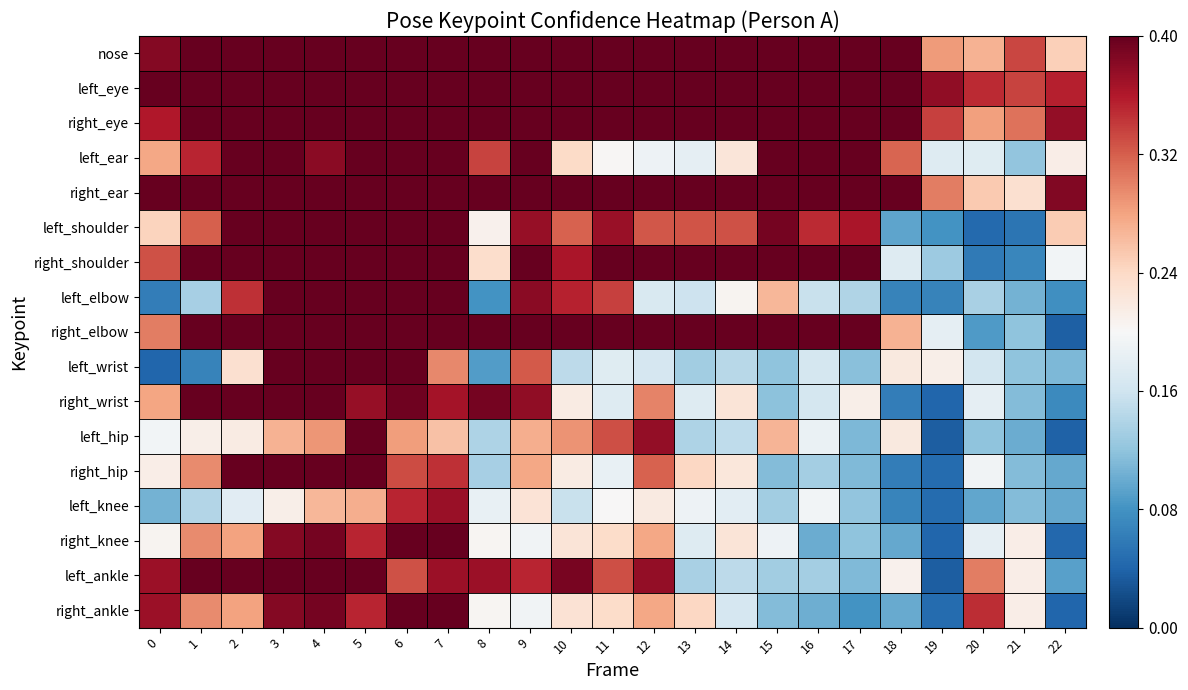

How many categories are shown in the chart?

23